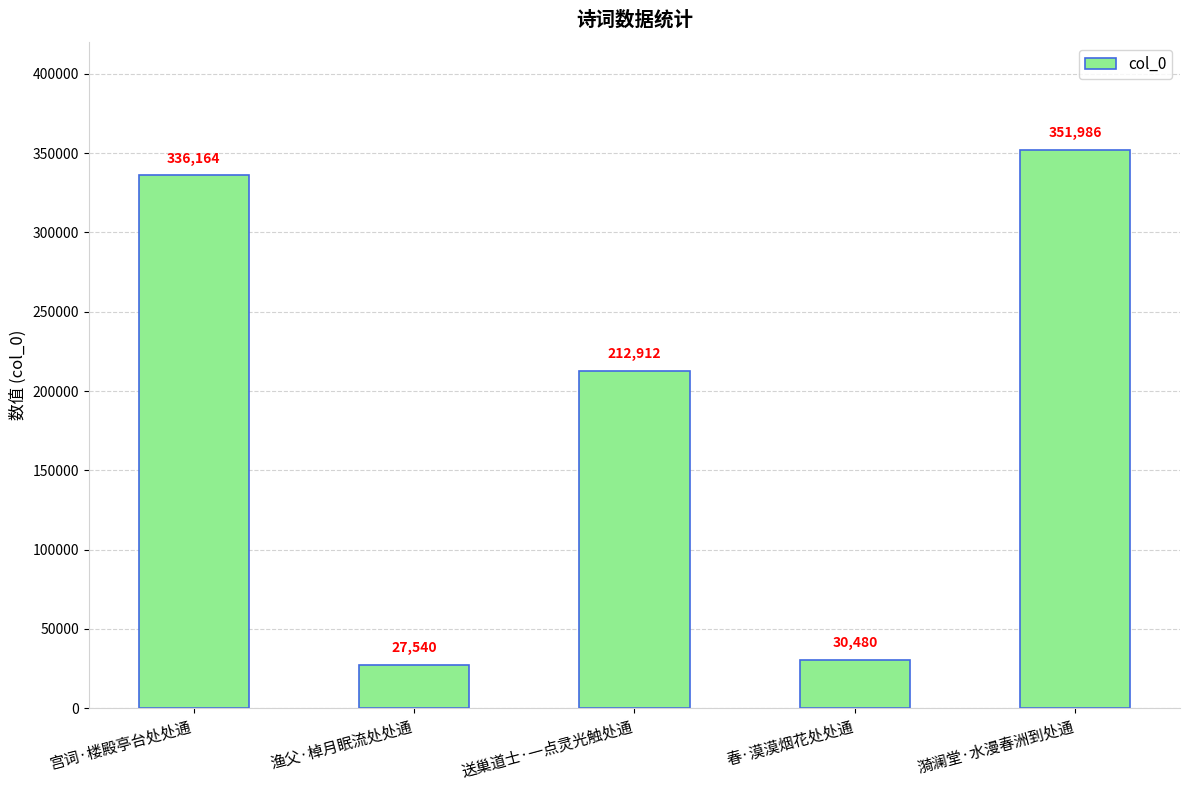

Does the chart contain any negative values?

No